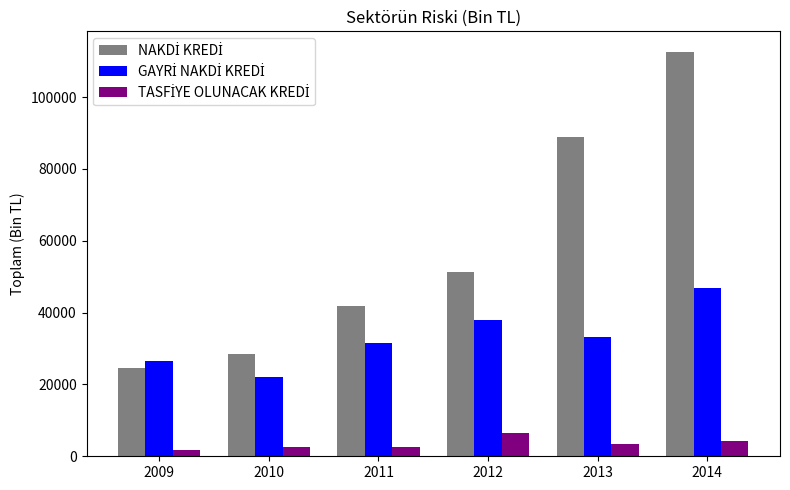

Does the chart contain any negative values?

No